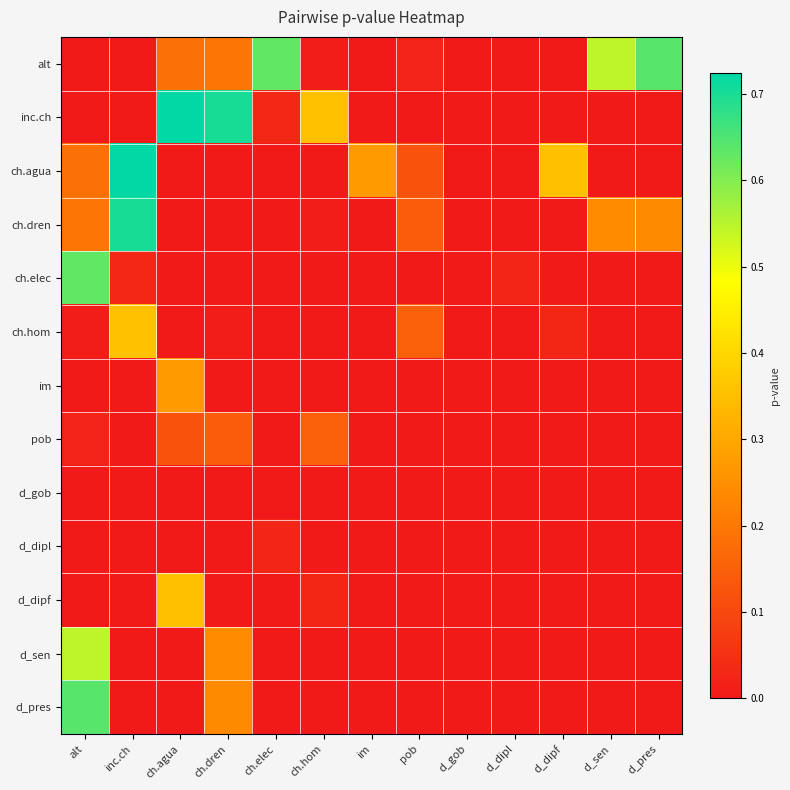

At d_gob, list the series in order from largest to smallest.

ch.dren, pob, inc.ch, alt, ch.hom, ch.agua, d_pres, ch.elec, im, d_gob, d_dipl, d_dipf, d_sen